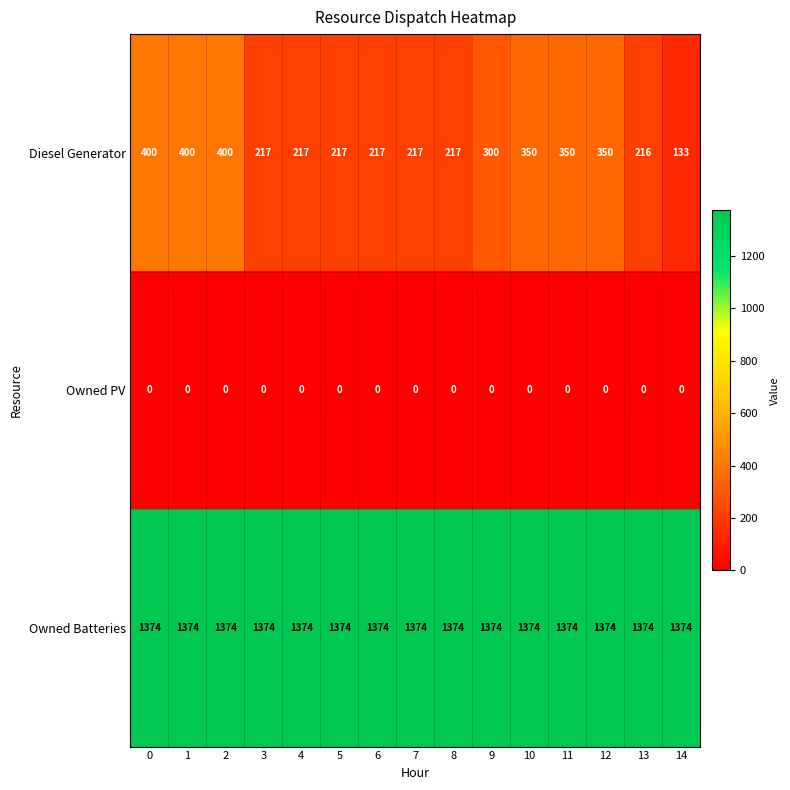

Between 11 and 13, which series saw the biggest shift?

Diesel Generator